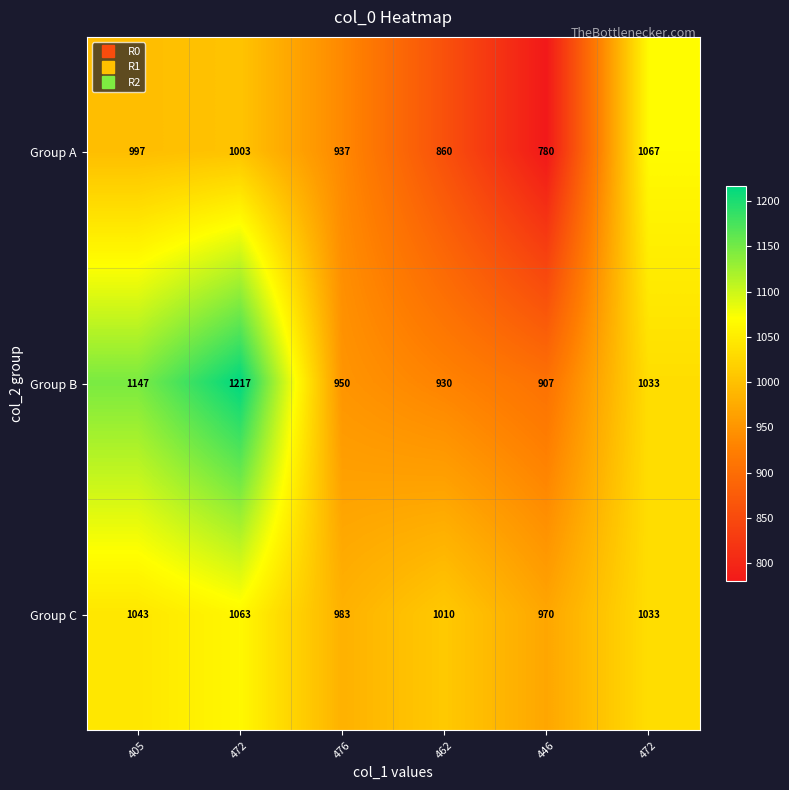

Which series has the largest total across all categories?

Group B